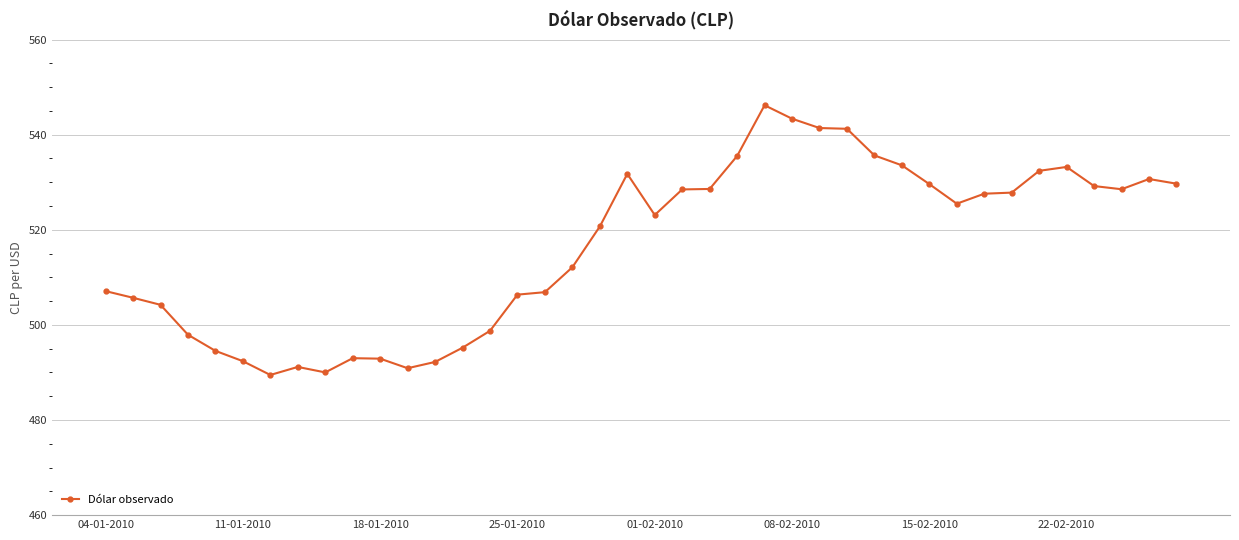

Does the chart display data point markers on the line(s)?

Yes